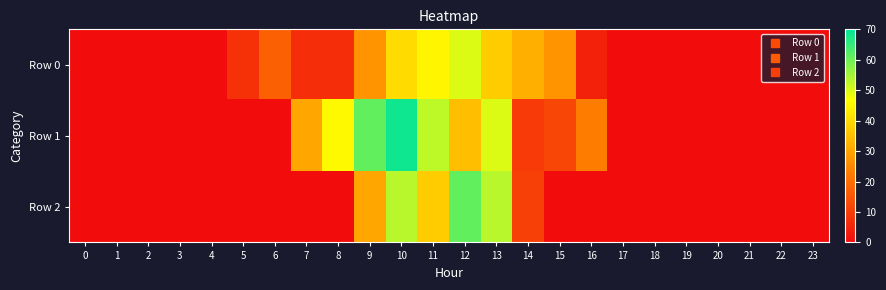

Which series has the widest spread of values?

Row 1